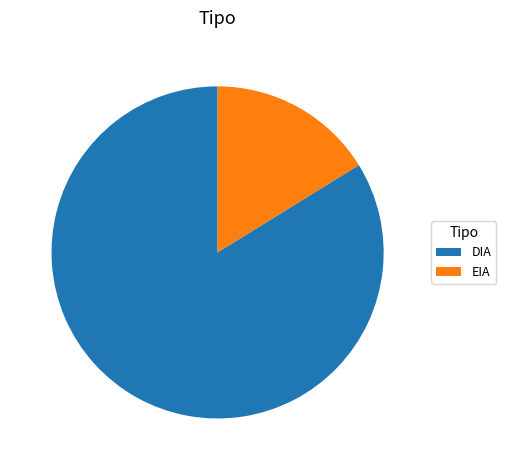

How many slices are in this pie chart?

2